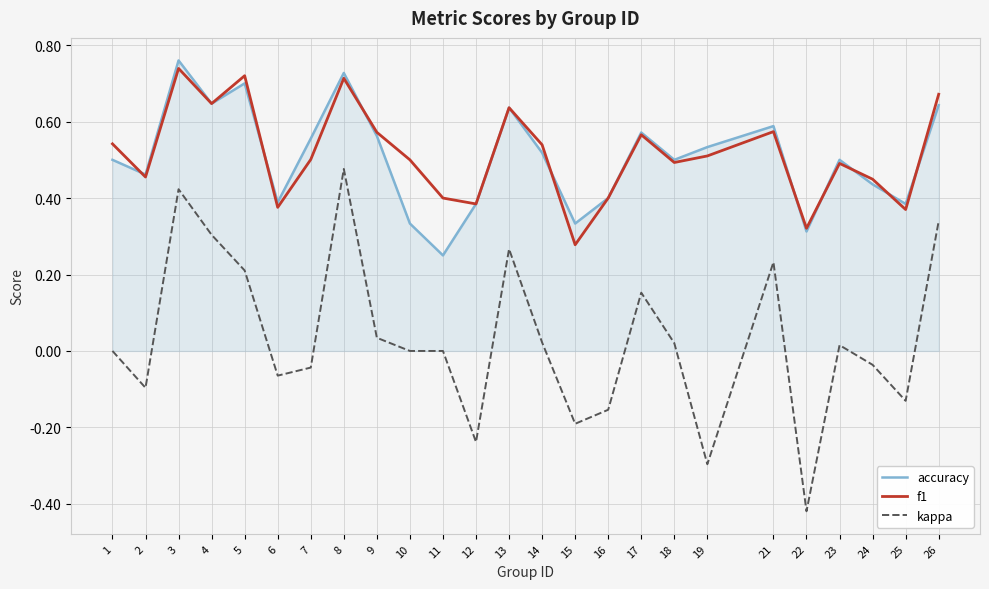

Is the value of f1 at 18 greater than the value of accuracy at 7?

No